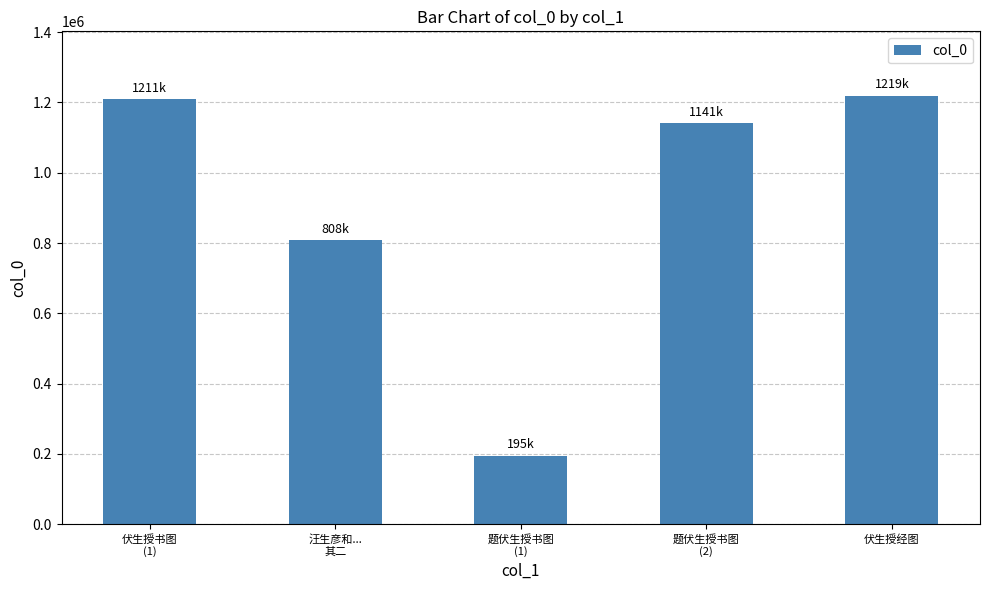

What is the greatest value displayed?

1219484